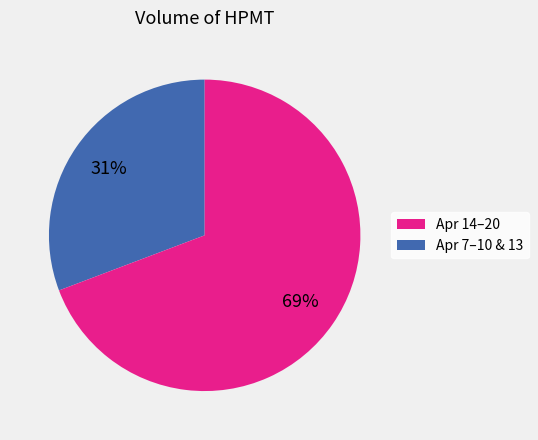

Does any single category account for the majority?

Yes